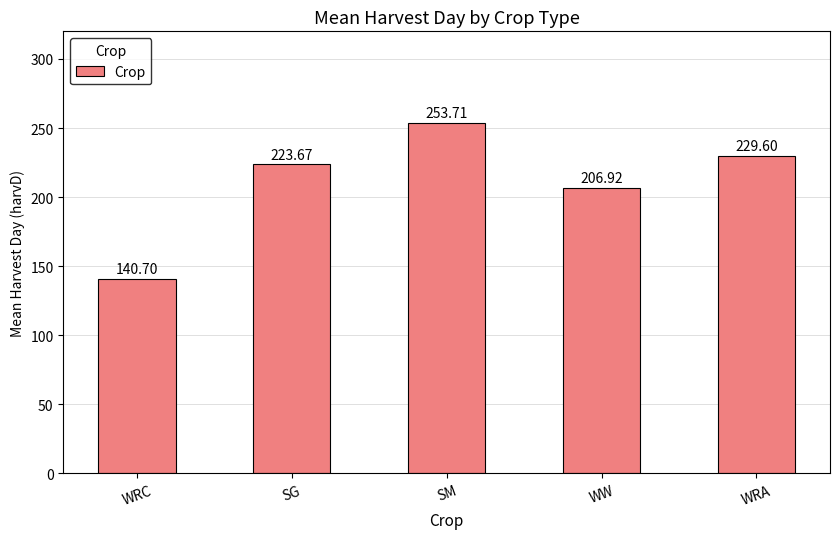

The value at SG is 306.6. True or false?

False